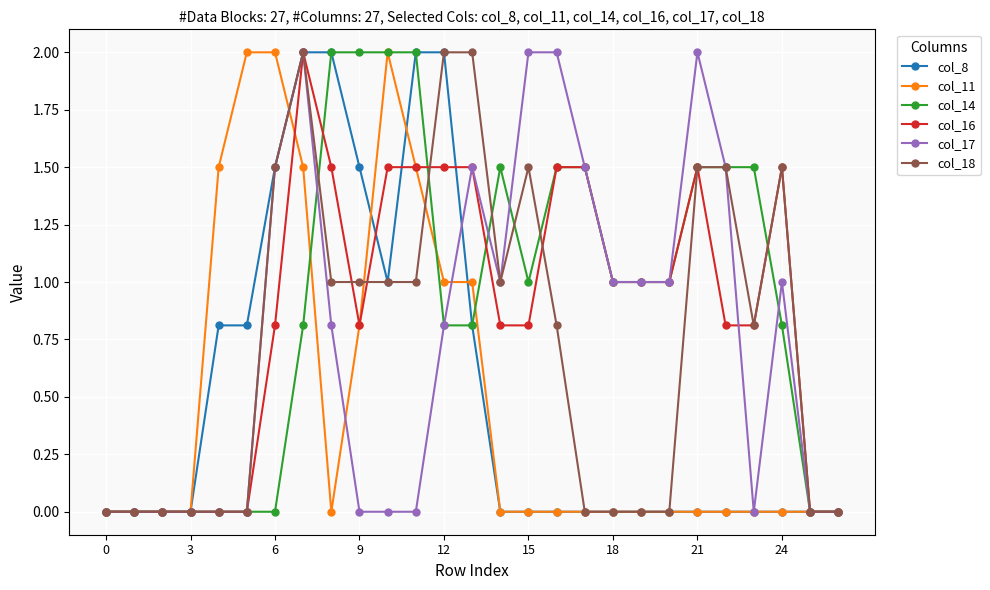

What is the highest value of the col_17 series?

2.0